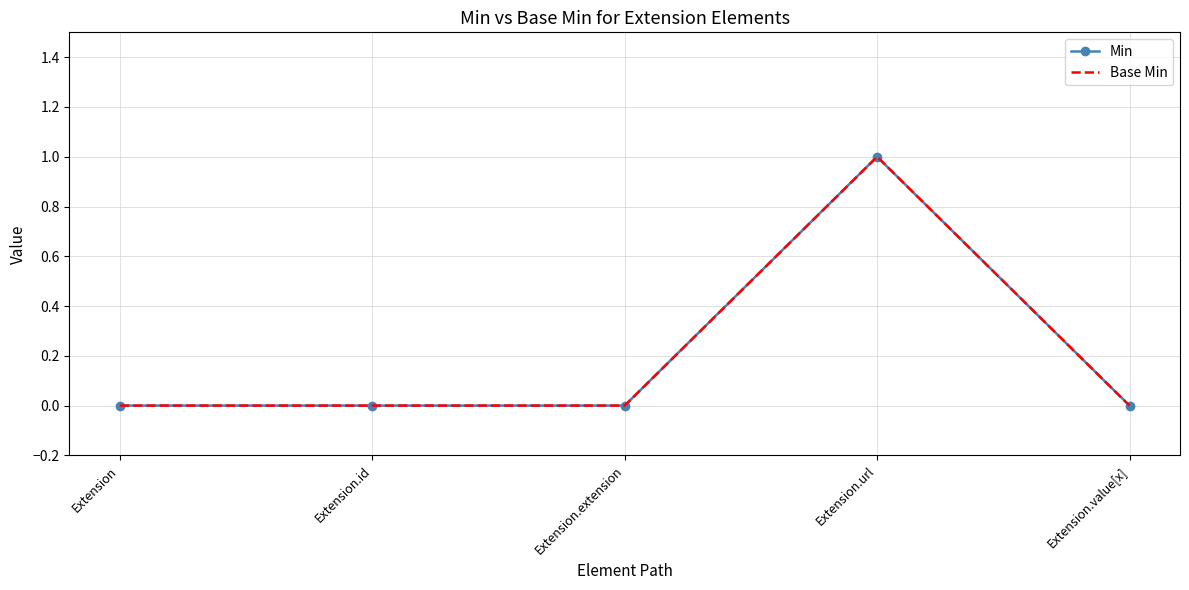

How many interior local peaks does the Min series have?

1